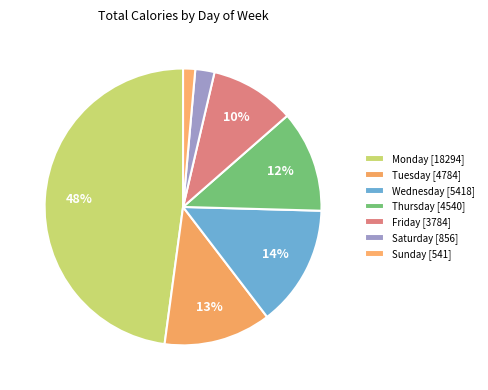

How many slices are in this pie chart?

7